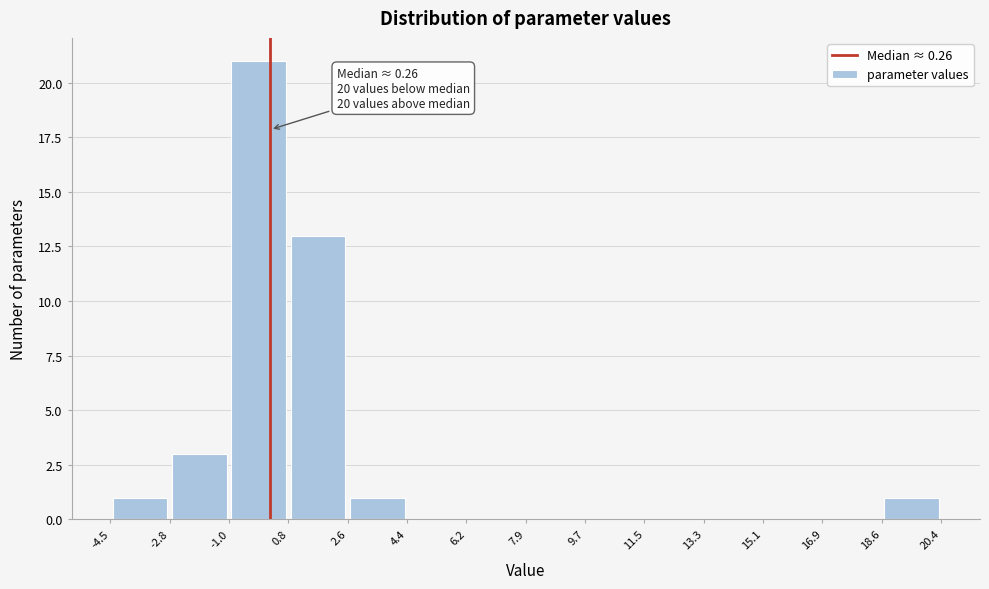

Over which range of the x-axis is the bar tallest?

-1.0 to 0.8